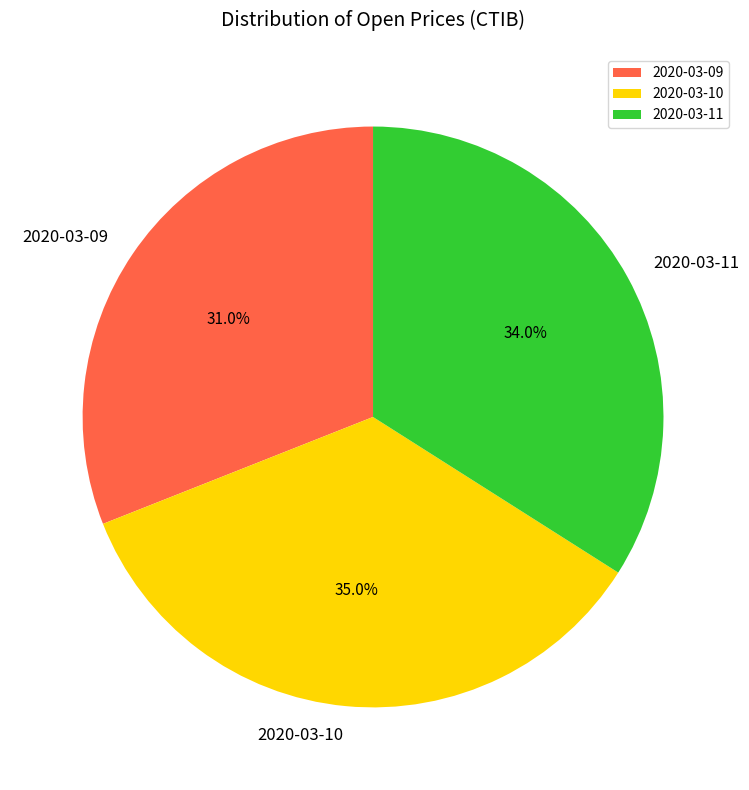

Which slice is the smallest?

2020-03-09